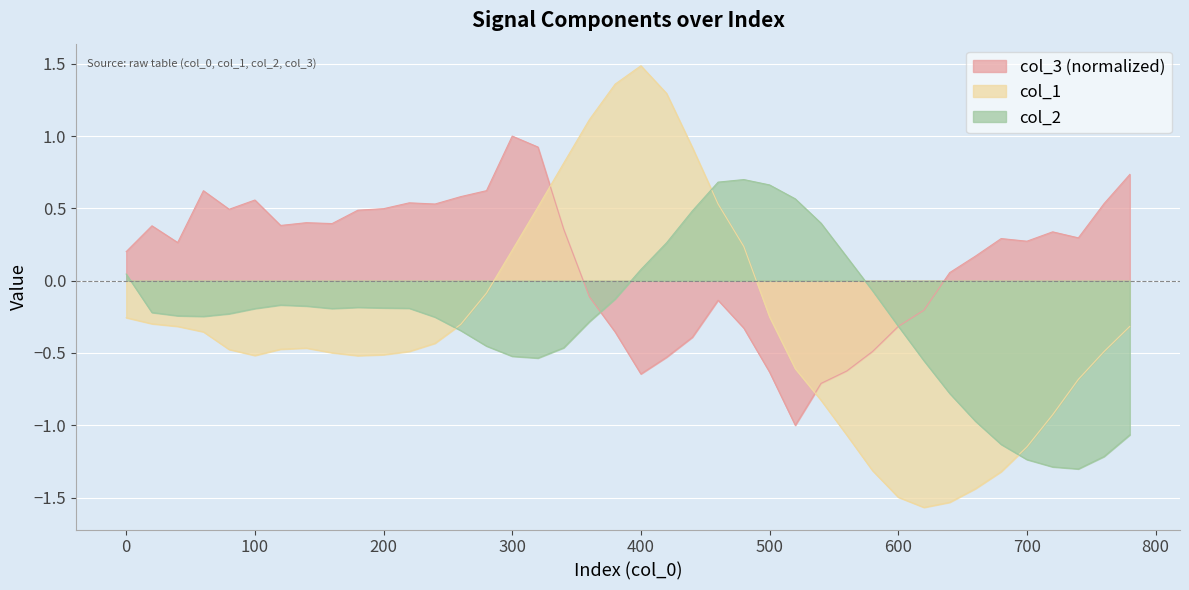

Is it true that col_3 (normalized) equals 1.4 at 300?

False